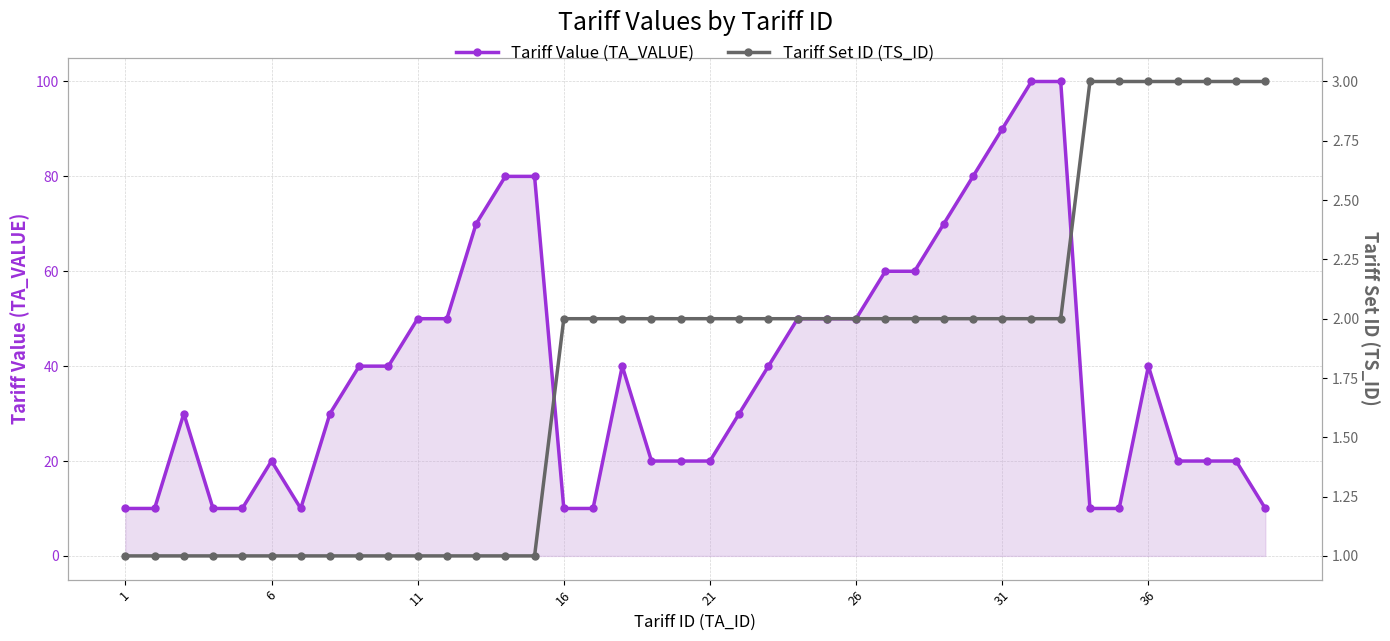

How many series are shown in this chart?

2